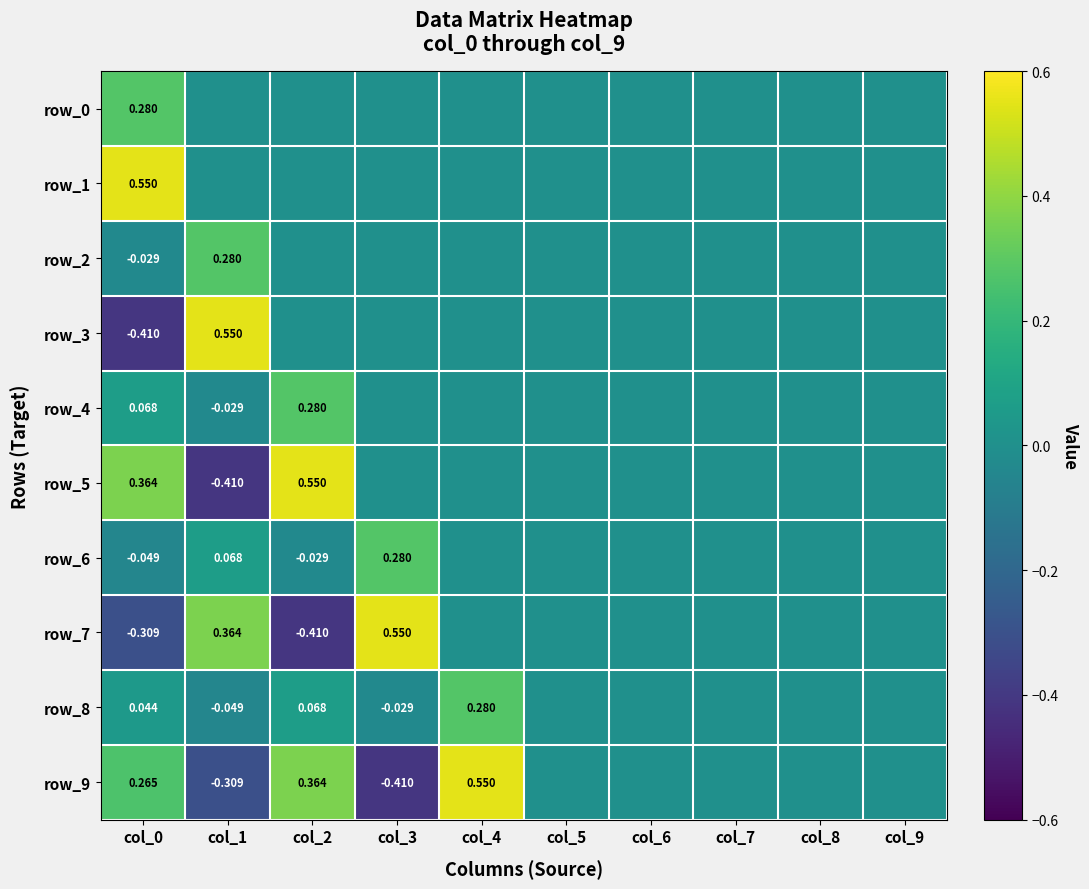

Is the value of row_5 at col_1 greater than the value of row_4 at col_0?

No